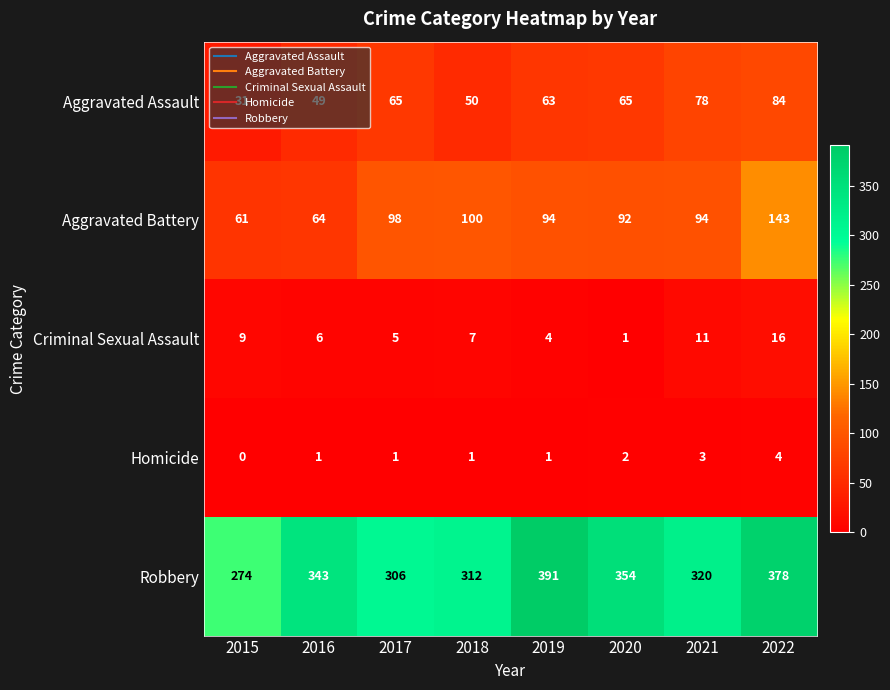

What is the average value of the Aggravated Battery series?

93